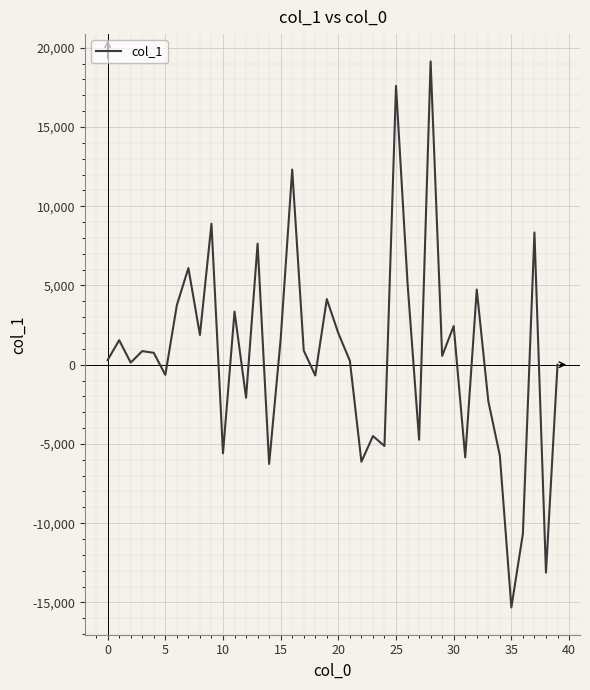

What is the greatest value displayed?

19139.8